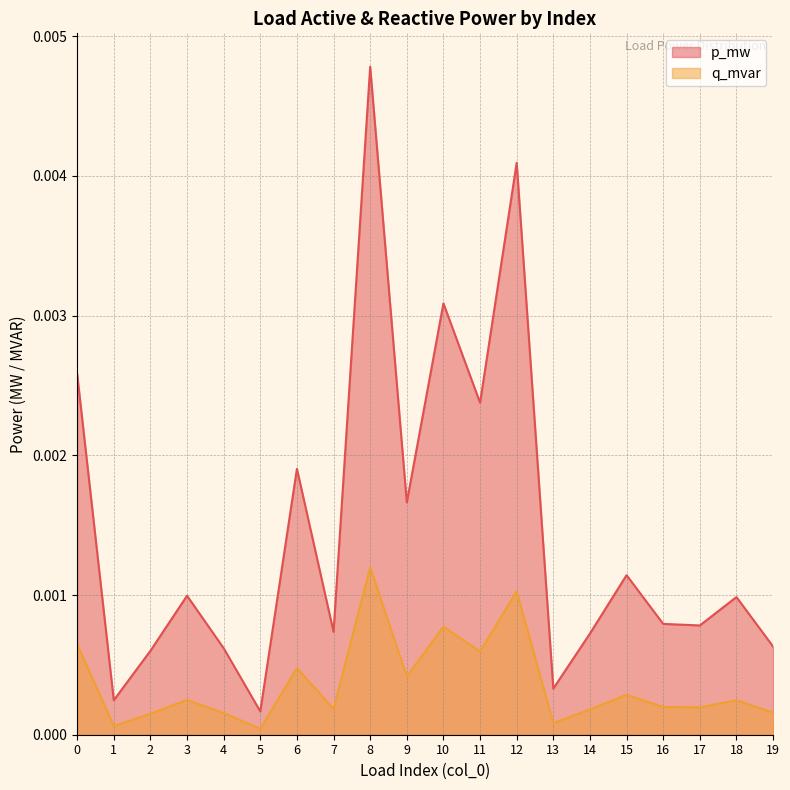

True or false: p_mw has a value of 0.0 at 18.

False